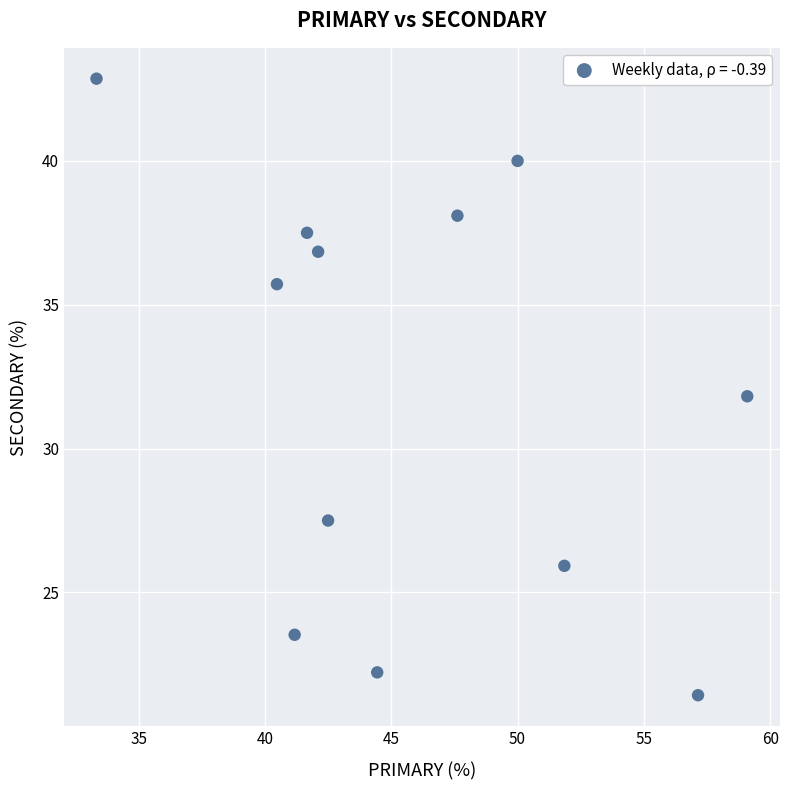

What is the range of X values (max minus min)?

25.8